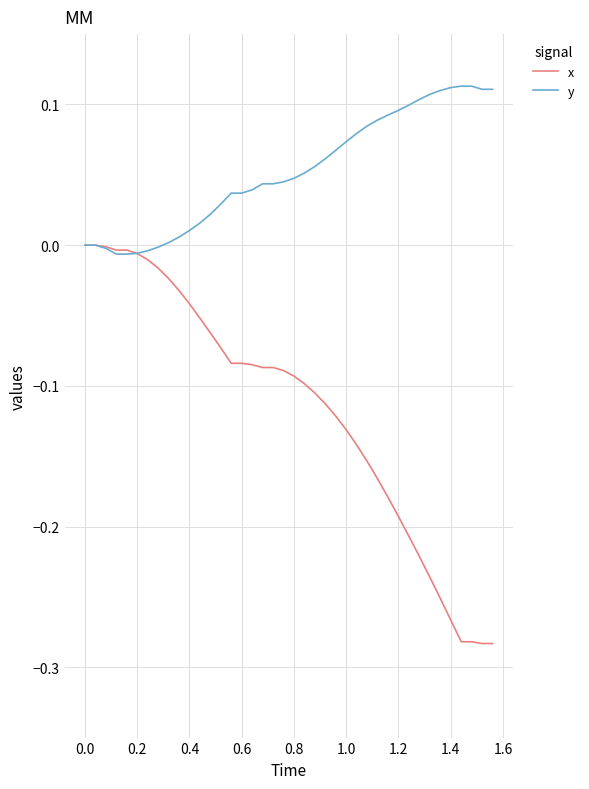

Which series has the largest range (max minus min)?

x